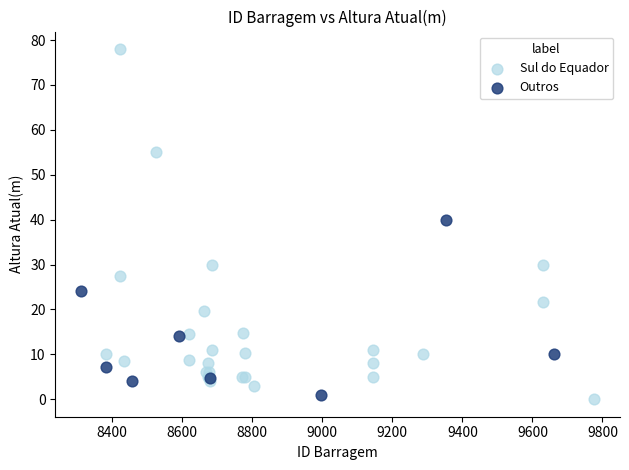

Which series contains the highest Y value?

Sul do Equador